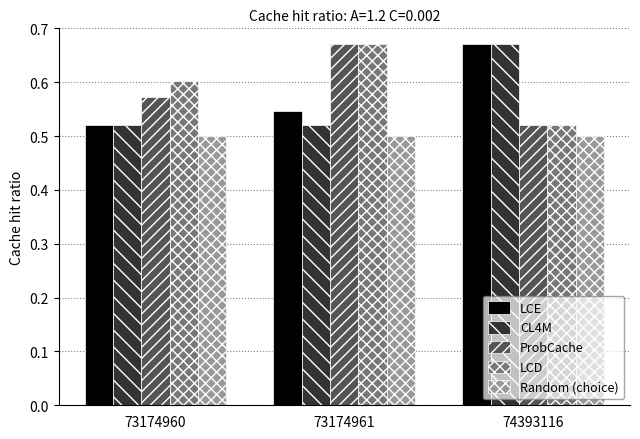

At which label does LCD reach its minimum?

74393116